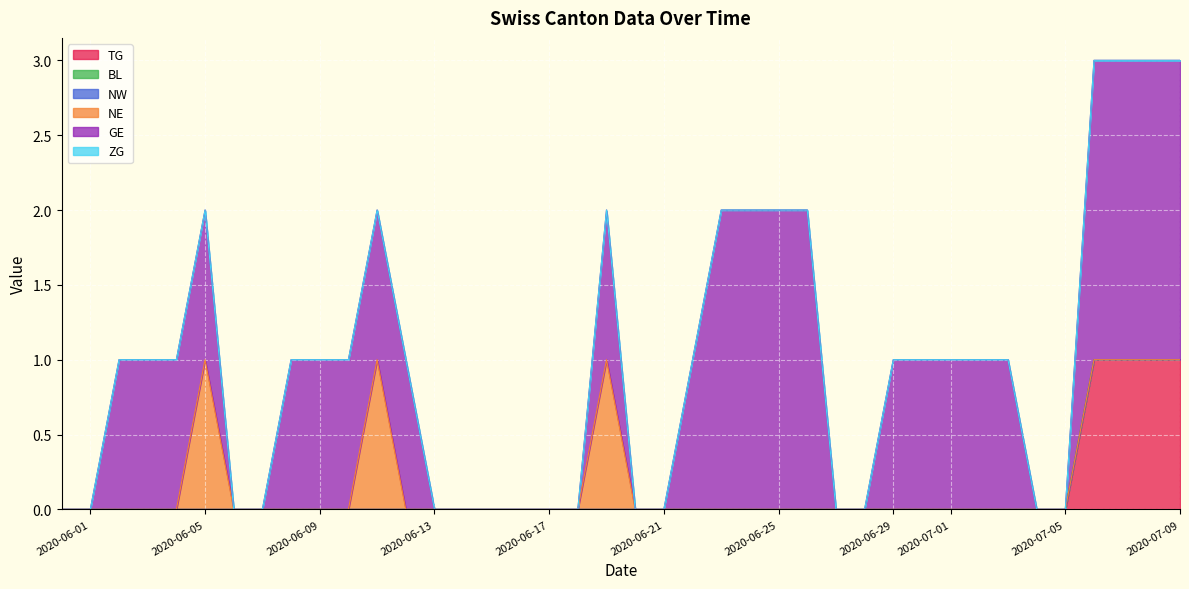

True or false: GE and NW cross at least once.

False